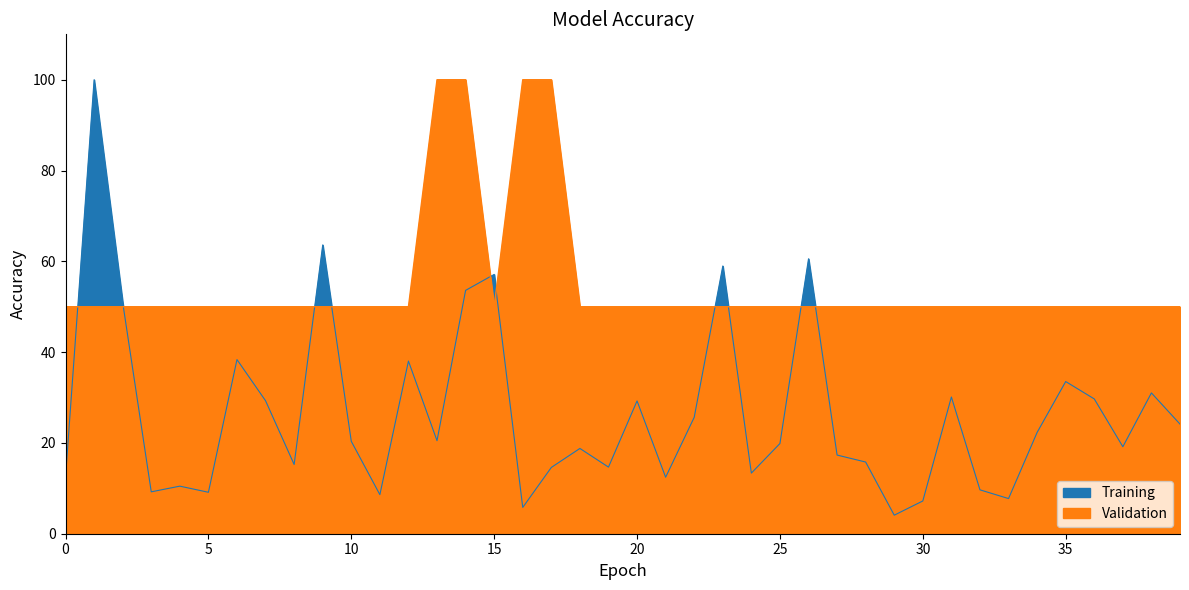

At which category does parallel reach its first local valley?

15